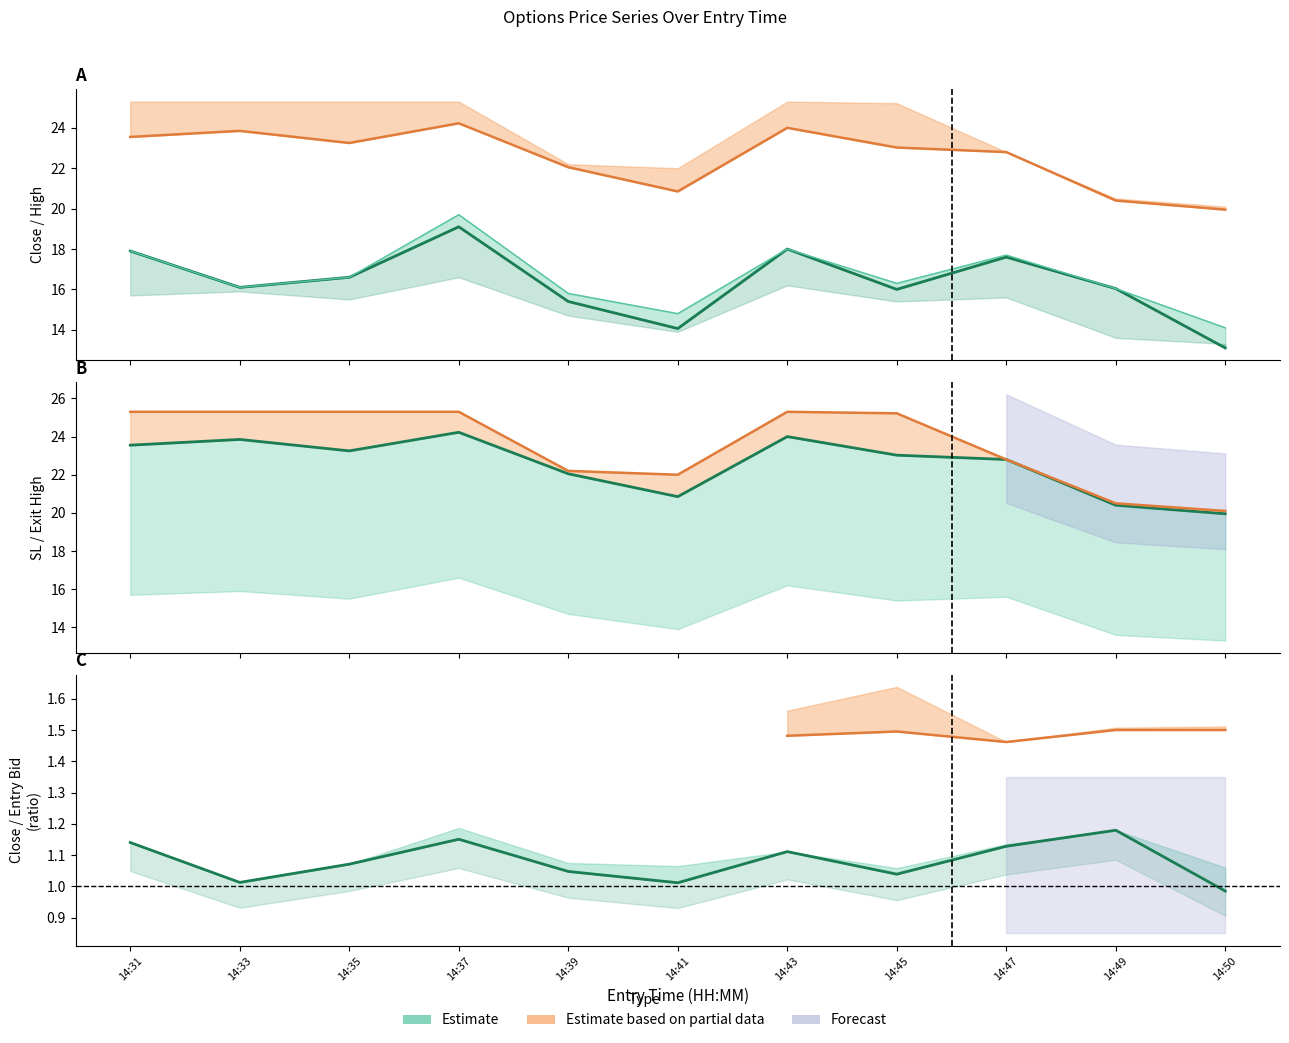

What is the difference between the entry_bid values at 14:49 and 14:39?

1.7